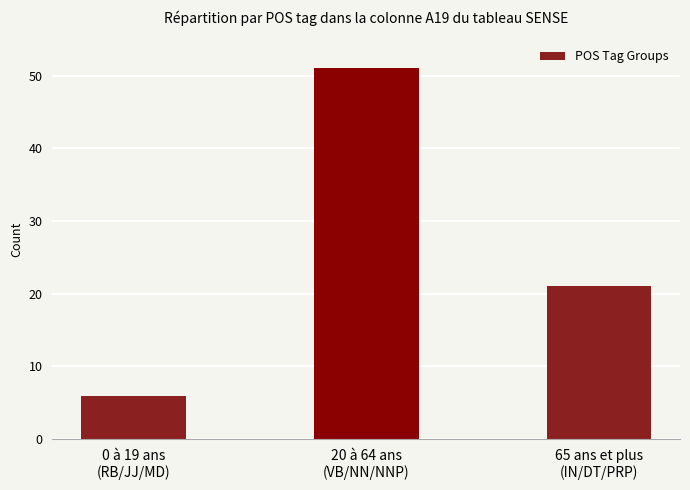

Between 20 à 64 ans
(VB/NN/NNP) and 65 ans et plus
(IN/DT/PRP), which is larger?

20 à 64 ans
(VB/NN/NNP)